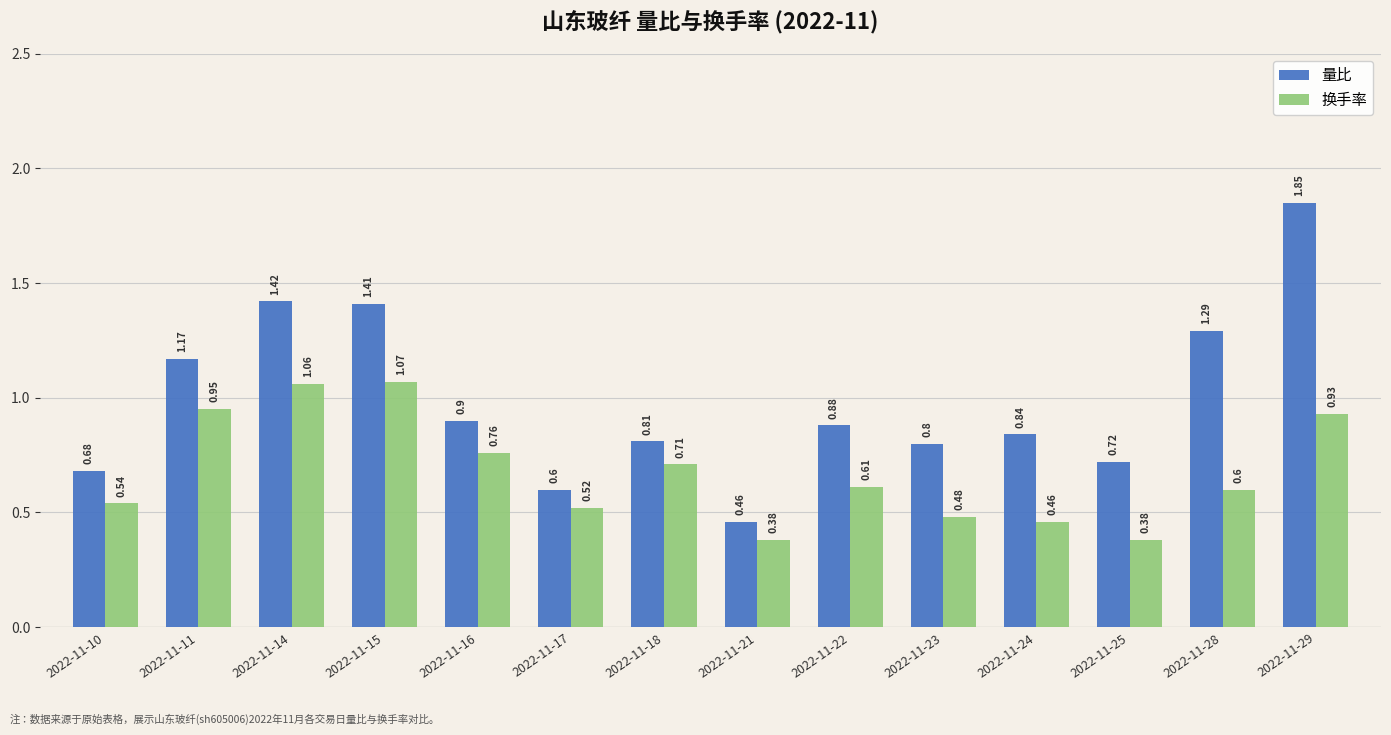

List the labels in order of 量比 value, smallest first.

2022-11-21, 2022-11-17, 2022-11-10, 2022-11-25, 2022-11-23, 2022-11-18, 2022-11-24, 2022-11-22, 2022-11-16, 2022-11-11, 2022-11-28, 2022-11-15, 2022-11-14, 2022-11-29